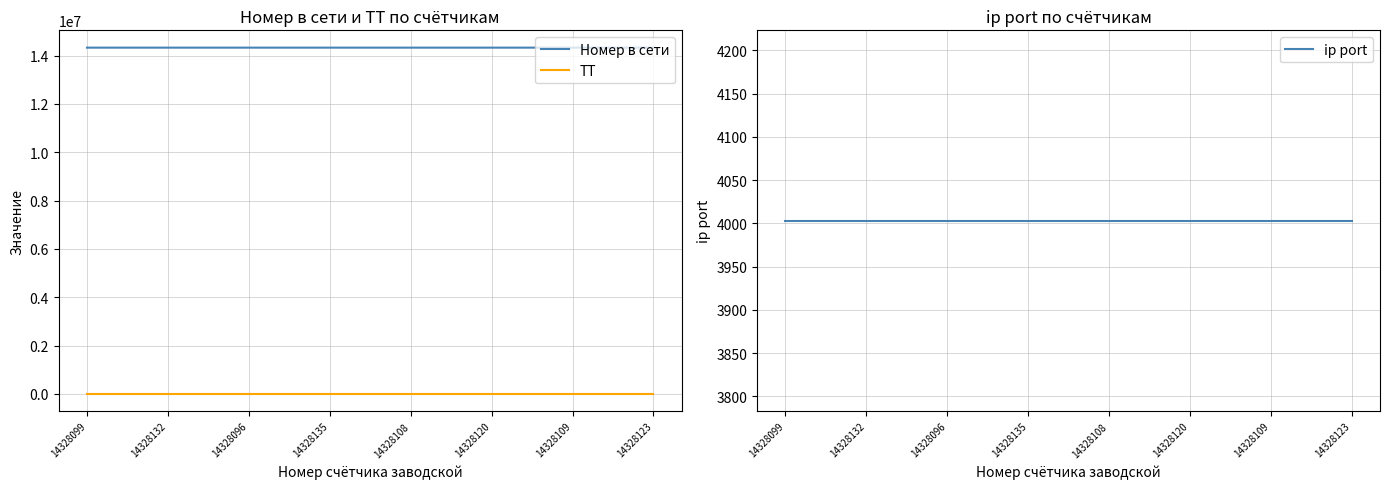

Which category has the highest value in the Номер в сети series?

14328135